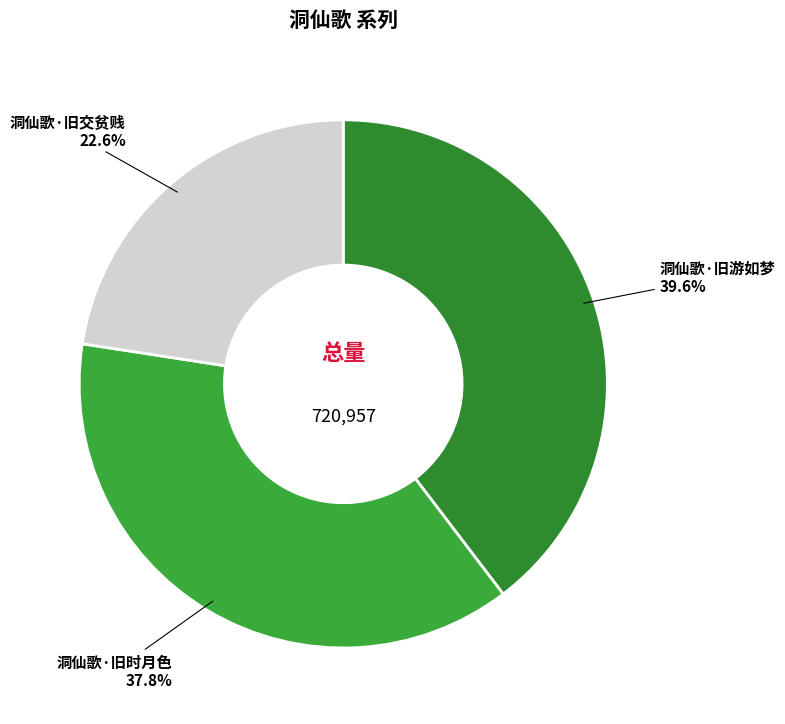

What portion of the pie excludes 洞仙歌·旧交贫贱?

77.4%